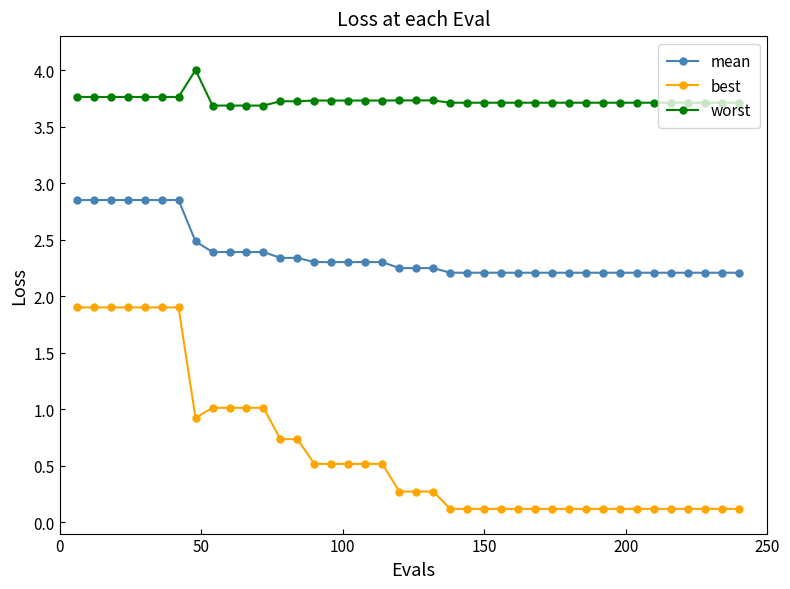

Which series has the largest total across all categories?

worst